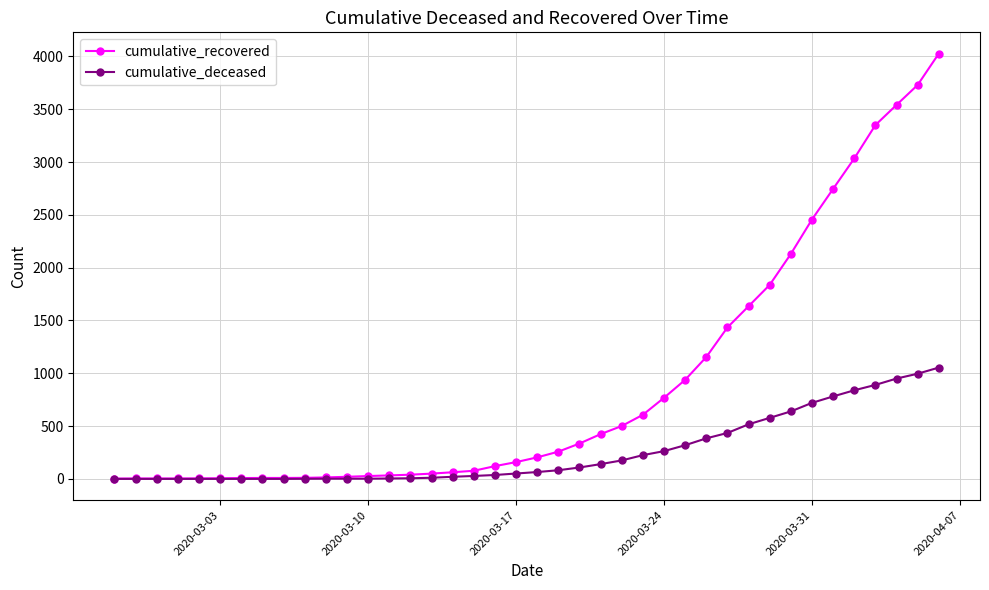

Which series has the largest total across all categories?

cumulative_recovered